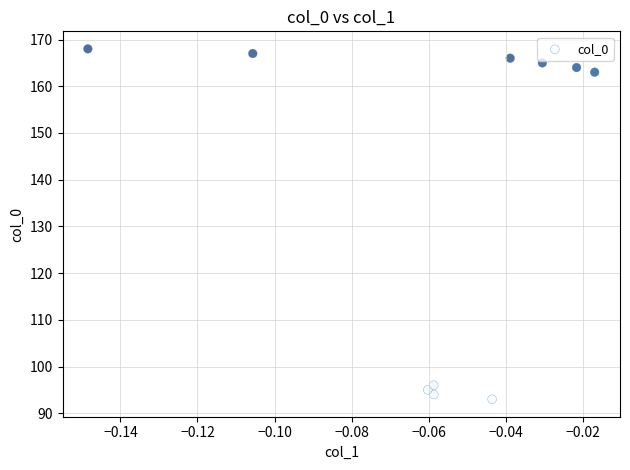

What Y value in the scatter plot is closest to 130?

163